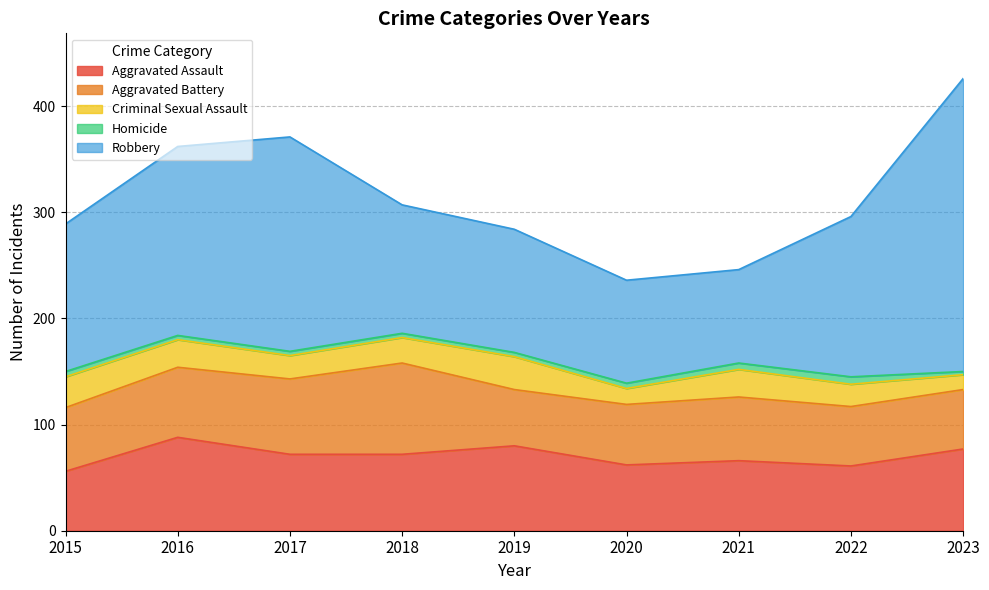

What is the sum of all Criminal Sexual Assault values?

208